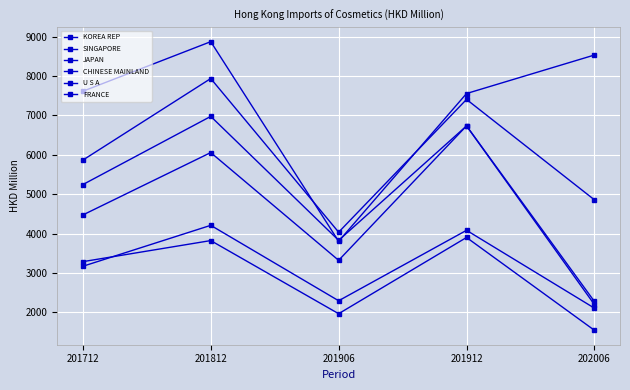

How many data points does each series have?

5